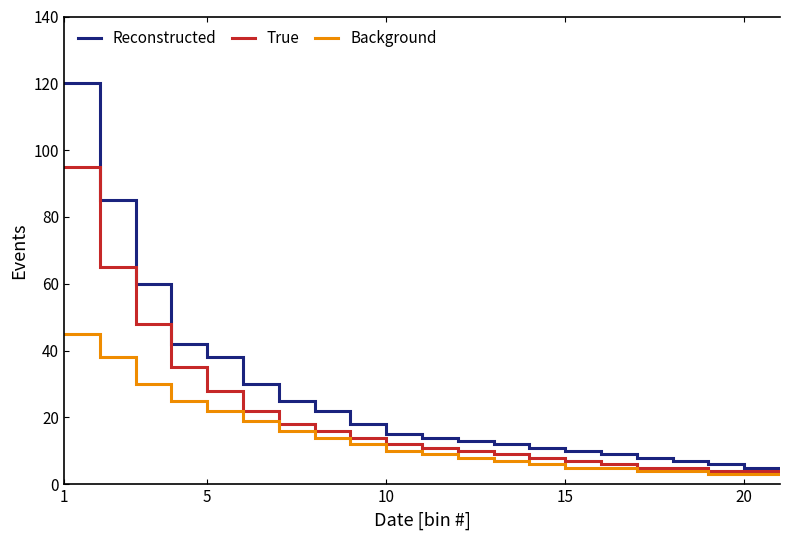

Reading left to right, extract all data points from this chart.

Reconstructed: 120	120	85	85	60	60	42	42	38	38	30	30	25	25	22	22	18	18	15	15	14	14	13	13	12	12	11	11	10	10	9	9	8	8	7	7	6	6	5	5
True: 95	95	65	65	48	48	35	35	28	28	22	22	18	18	16	16	14	14	12	12	11	11	10	10	9	9	8	8	7	7	6	6	5	5	5	5	4	4	4	4
Background: 45	45	38	38	30	30	25	25	22	22	19	19	16	16	14	14	12	12	10	10	9	9	8	8	7	7	6	6	5	5	5	5	4	4	4	4	3	3	3	3